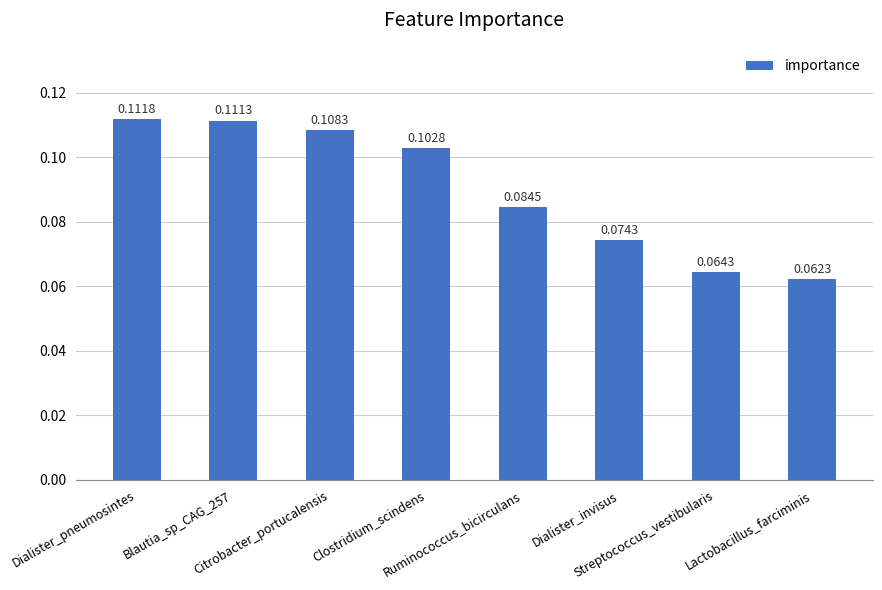

What is the value of the 8th bar from the left?

0.1